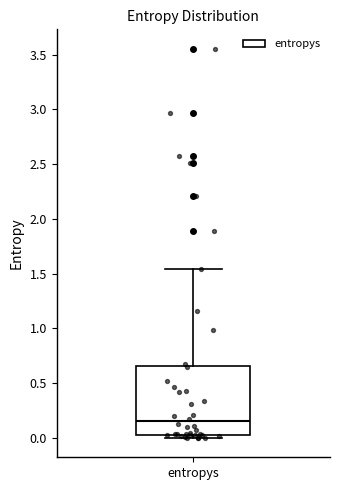

Where is the lower edge of the box for entropys on the y-axis? The values are not printed on the chart, so give them approximately, as read against the axis.

0.05